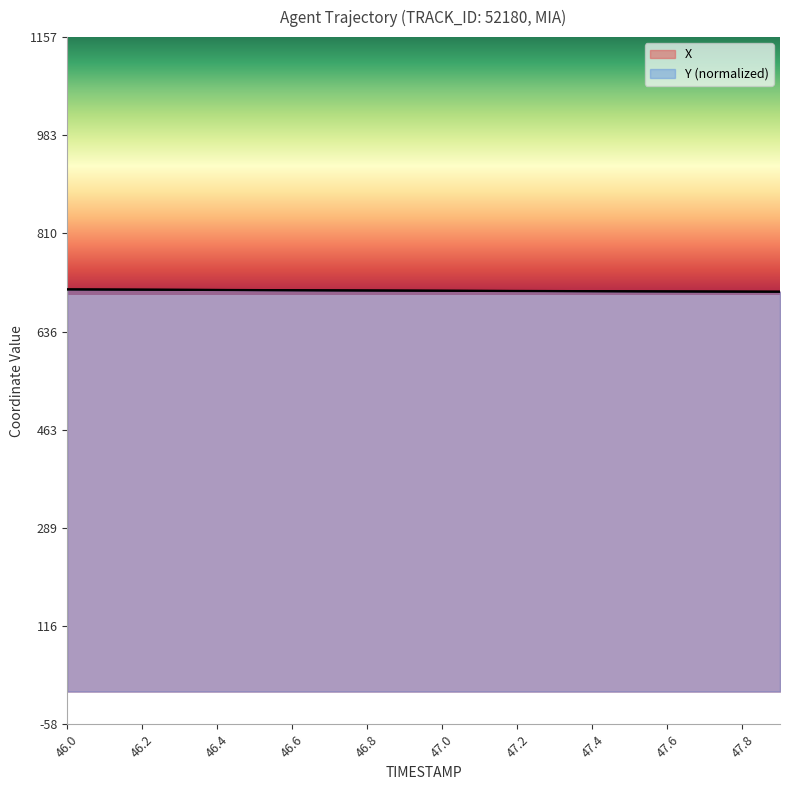

At which label does Y reach its minimum?

47.9